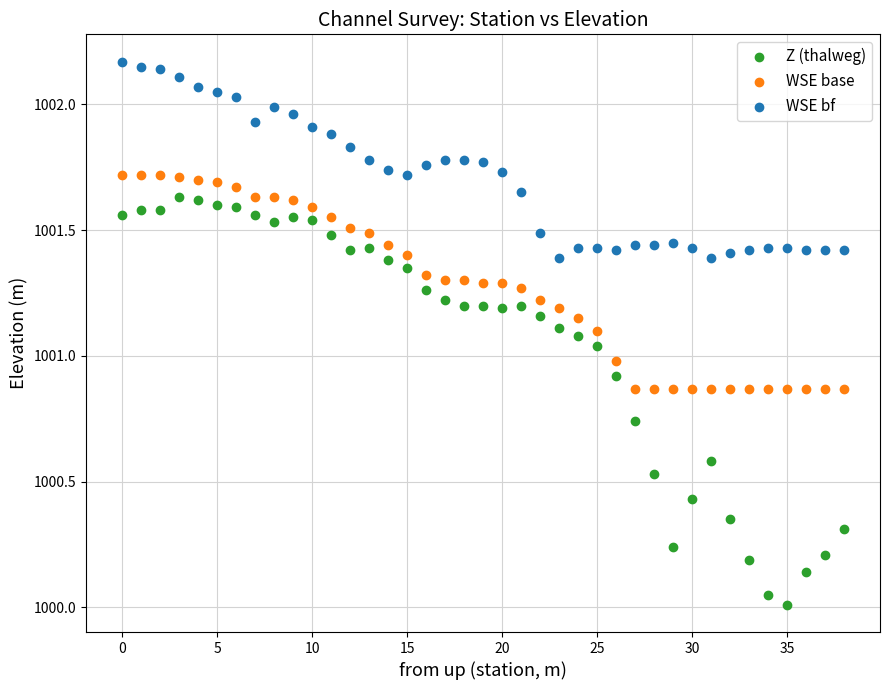

Which series contains the highest Y value?

WSE bf